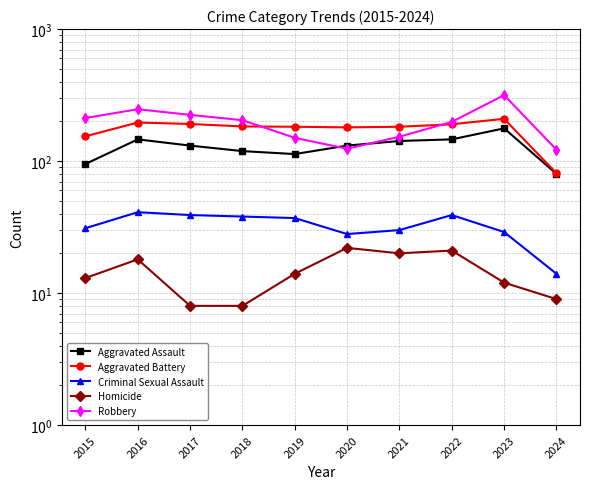

Read the Homicide value at 2018.

8